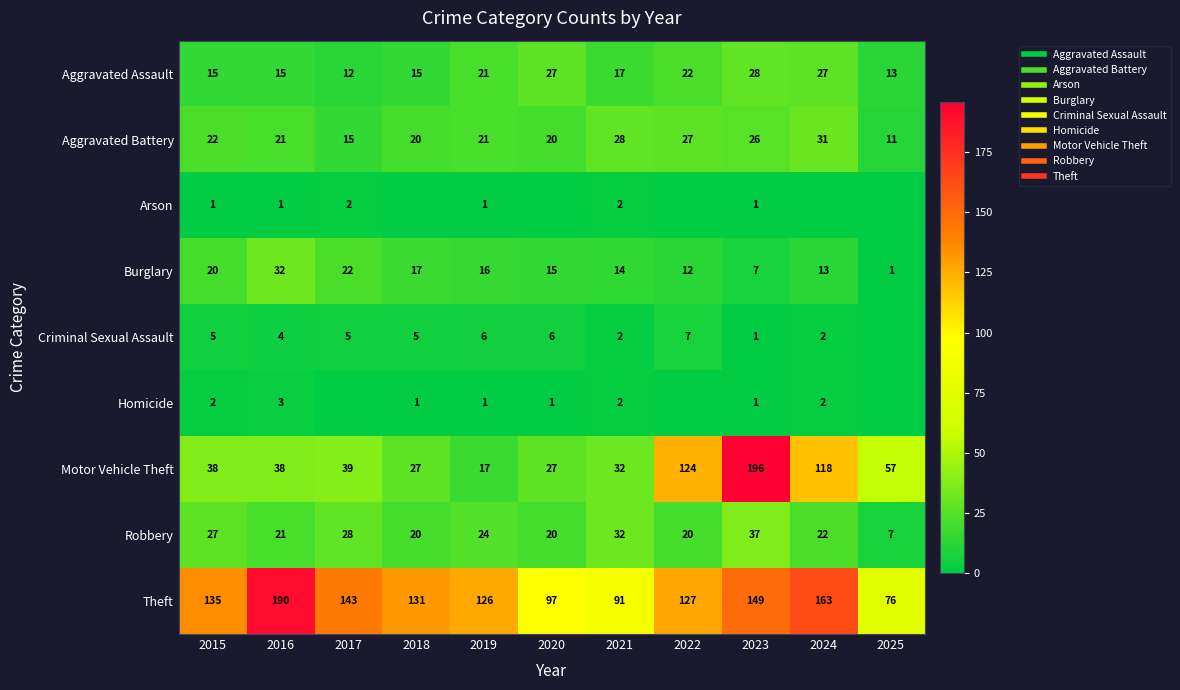

At which category does the chart reach its peak across all series?

2023